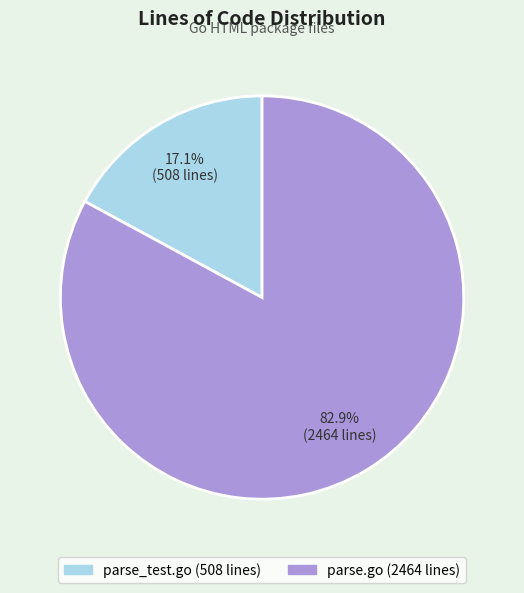

What is the smallest slice in the pie chart?

parse_test.go